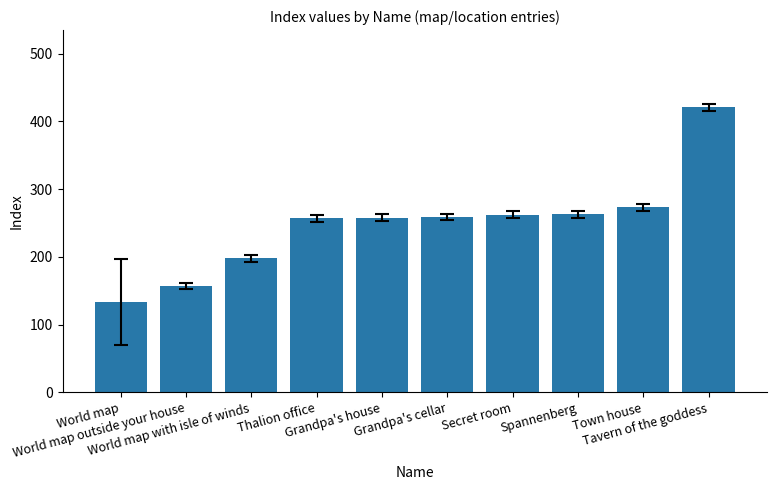

What is the label of the 9th bar from the left?

Town house